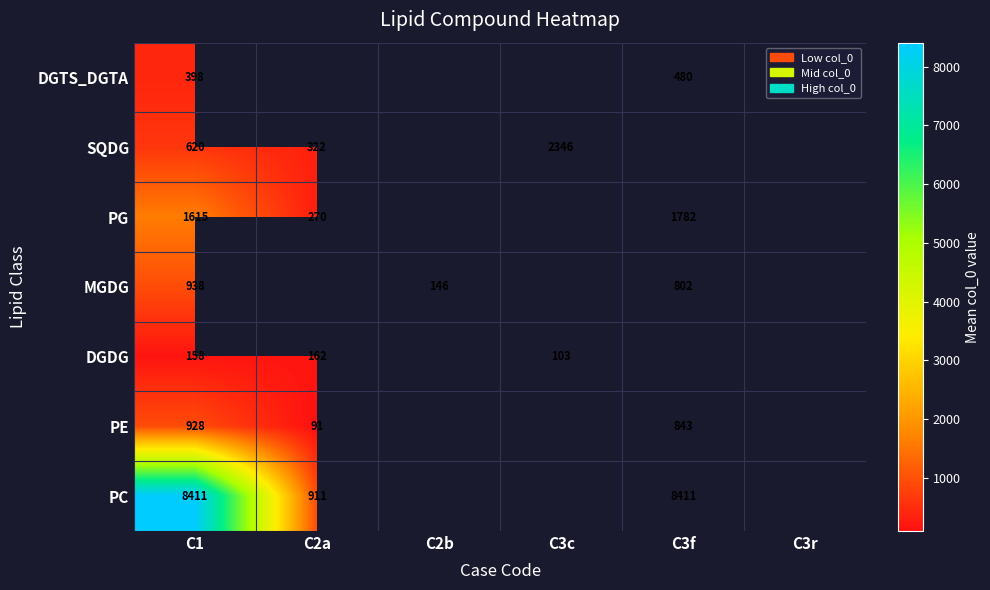

The MGDG series shows 938.0 at C1. True or false?

True